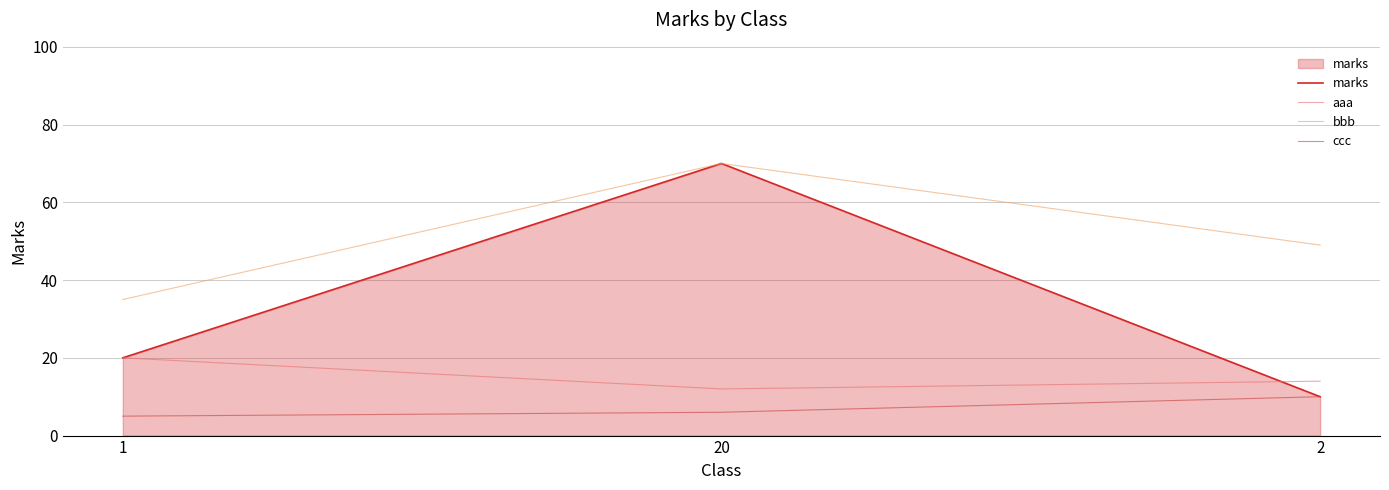

What is the sum of all aaa values?

46